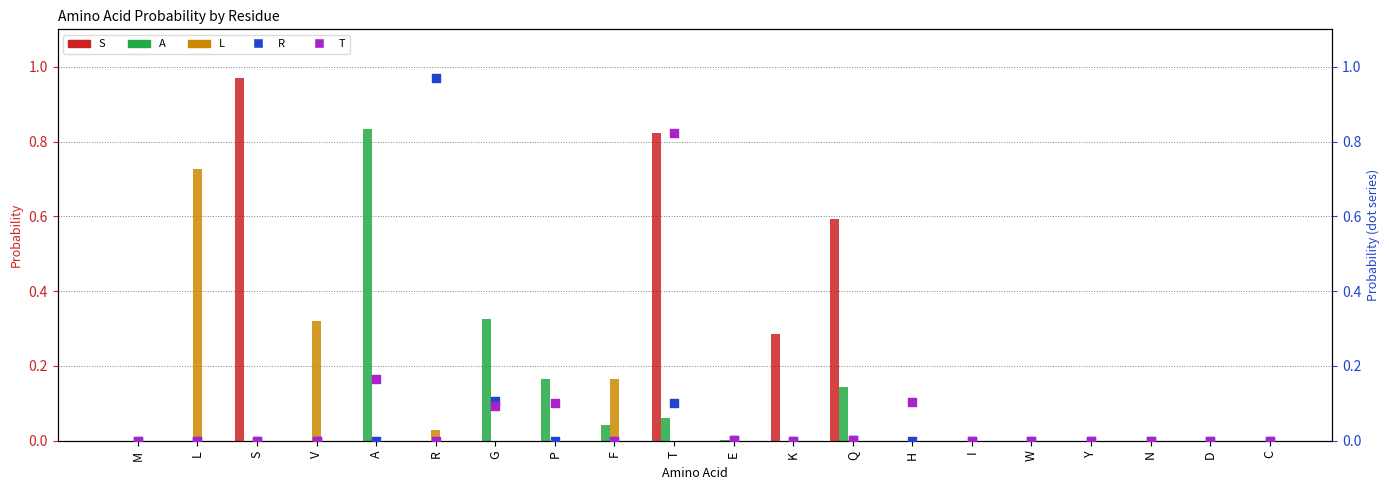

Is the value of T at N greater than the value of S at M?

No